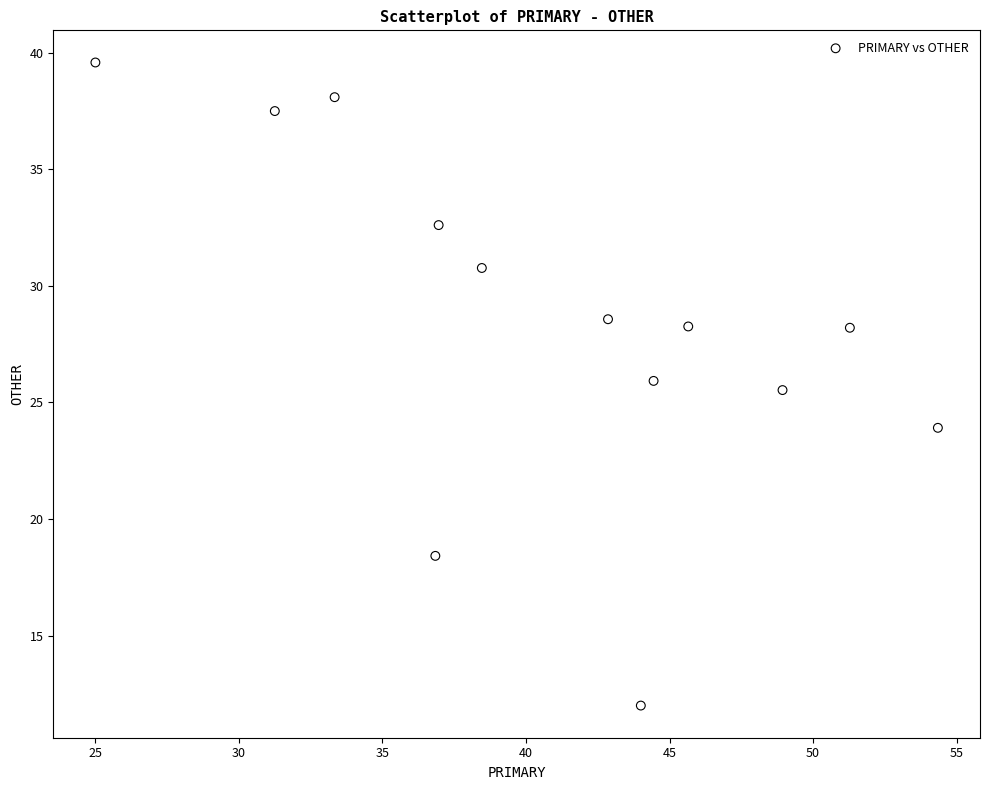

What is the range of Y values (max minus min)?

27.6